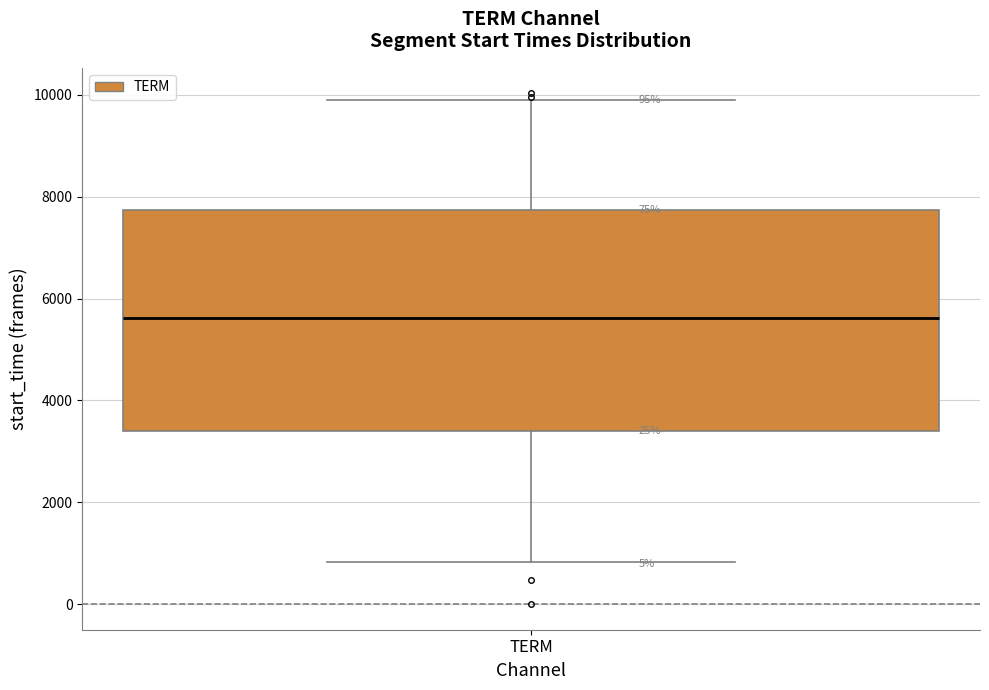

Transcribe this box plot: give where the median line is, the range the box spans, and where the two whiskers end, as read against the y-axis. The values are not printed on the chart, so give them approximately, as read against the axis.

median 5600, box 3400 to 7800, whiskers 800 to 9800